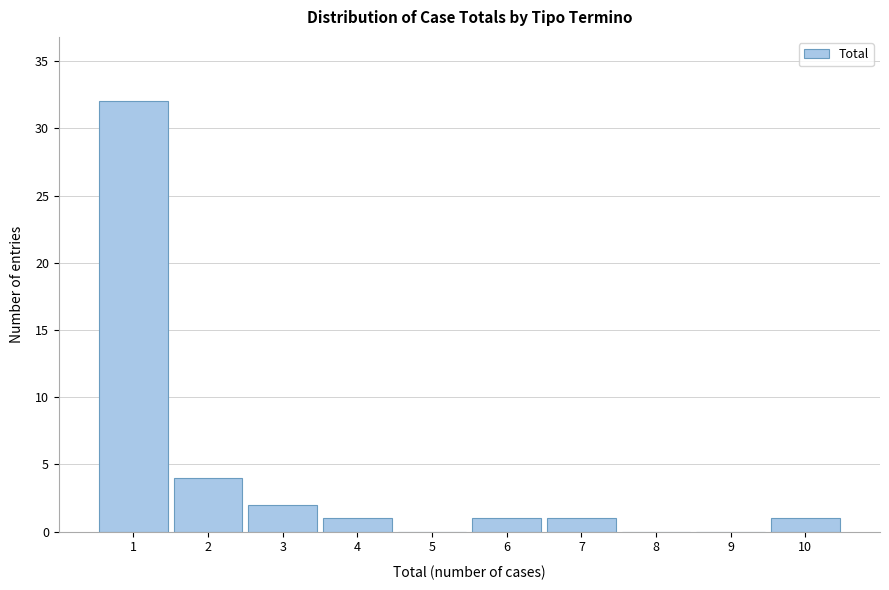

Reading right to left, list all the values displayed in this chart.

10=1	9=0	8=0	7=1	6=1	5=0	4=1	3=2	2=4	1=32